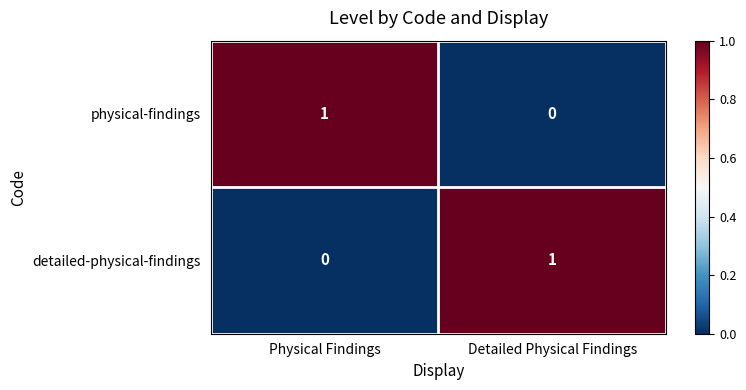

At how many categories does at least one series exceed 0?

2